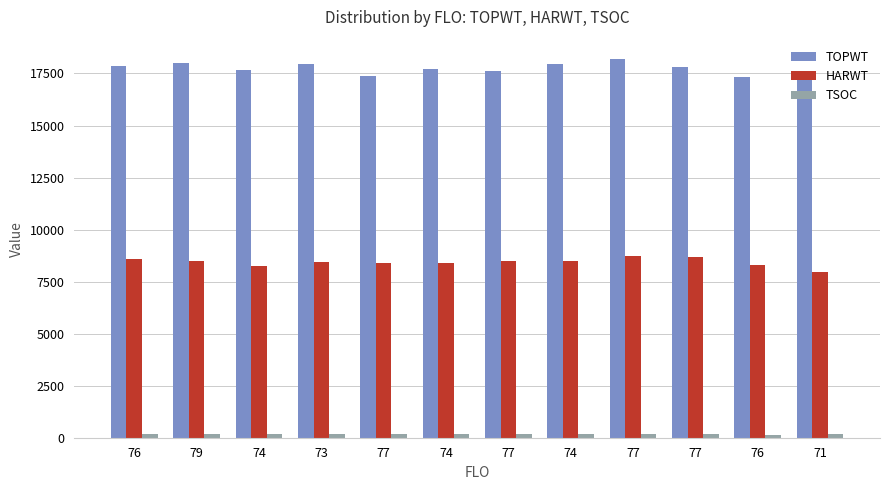

Which category has the lowest value in the TSOC series?

76